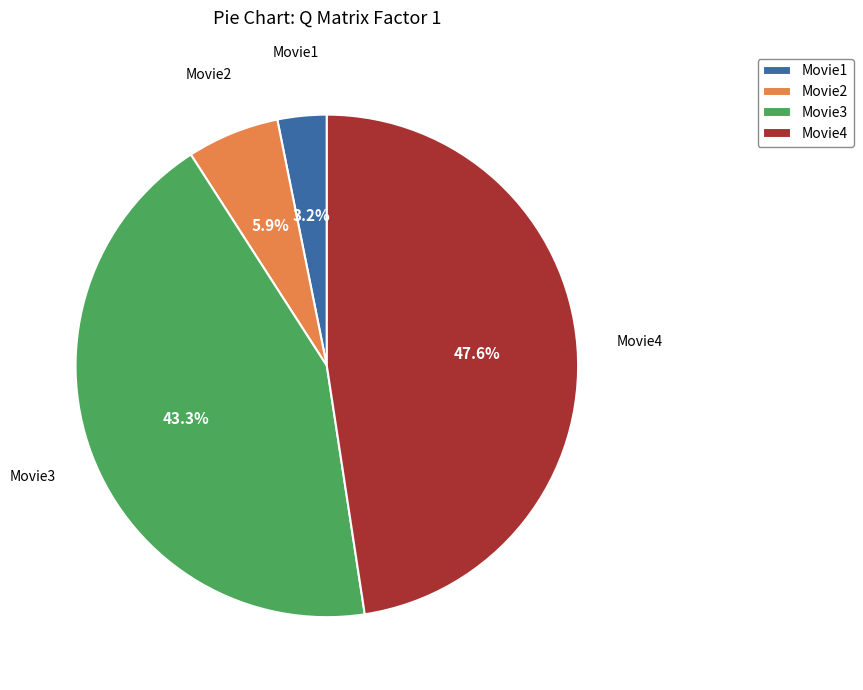

Rank the categories by value from highest to lowest.

Movie4, Movie3, Movie2, Movie1